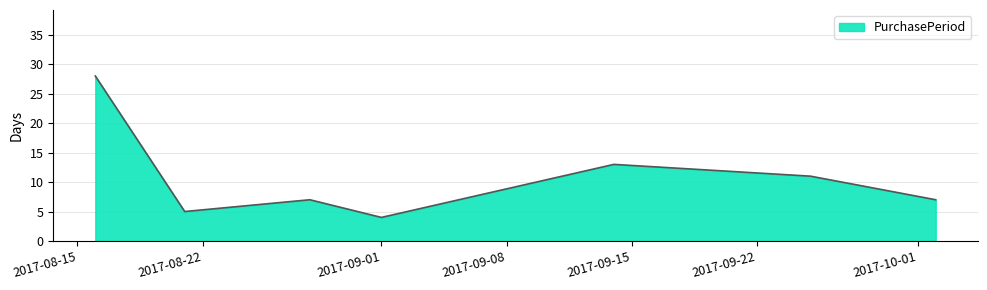

Count the number of data series in this chart.

1